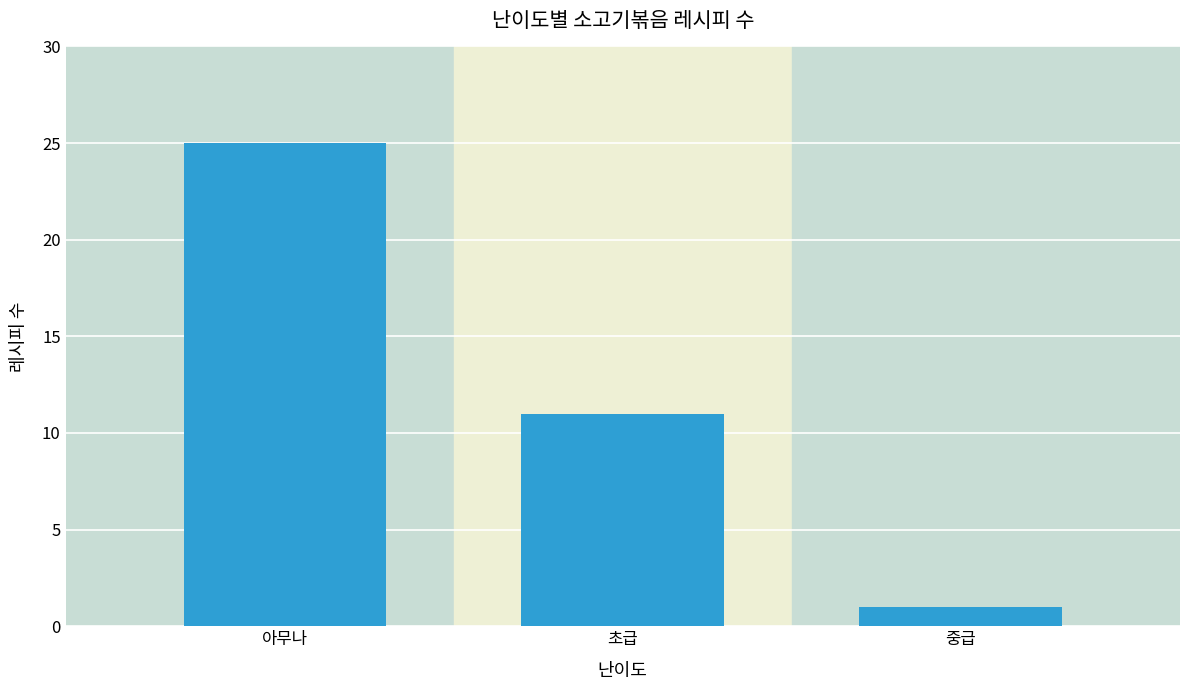

True or false: the data shows 5 at 초급.

False